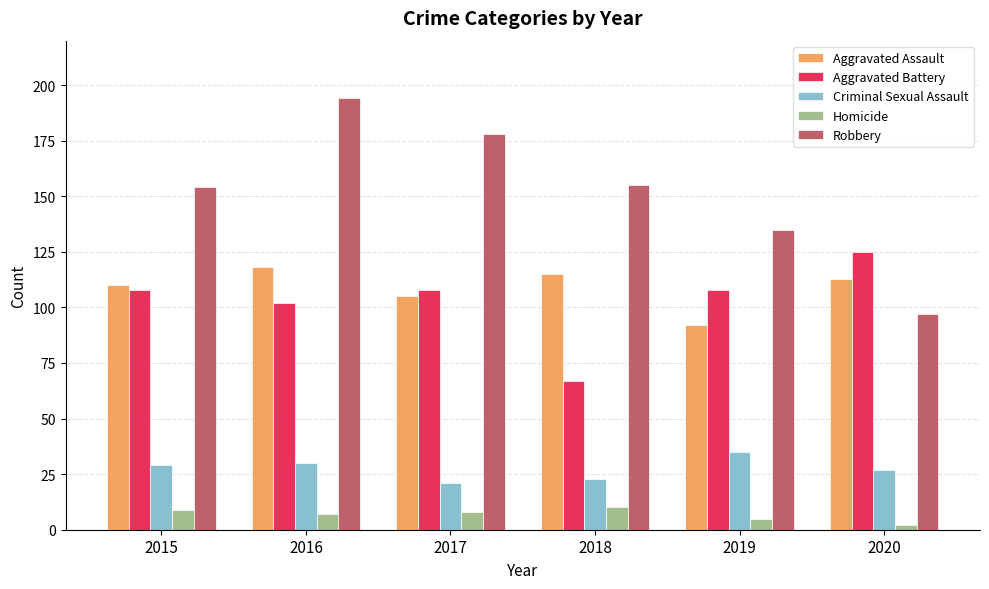

What is the difference between the highest and lowest values at 2017?

170